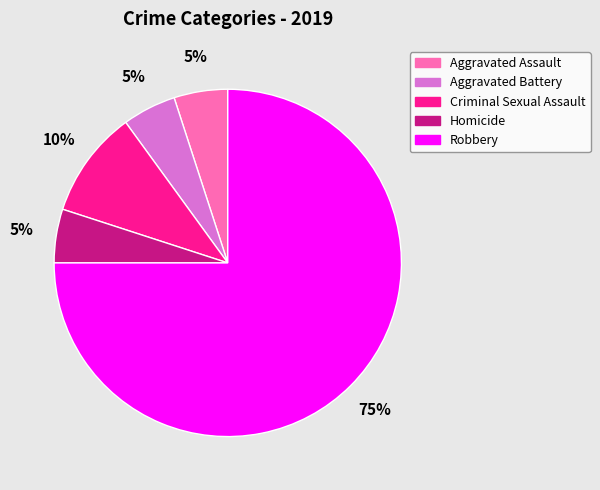

To the nearest percent, what is the combined percentage of Aggravated Battery and Robbery?

80%